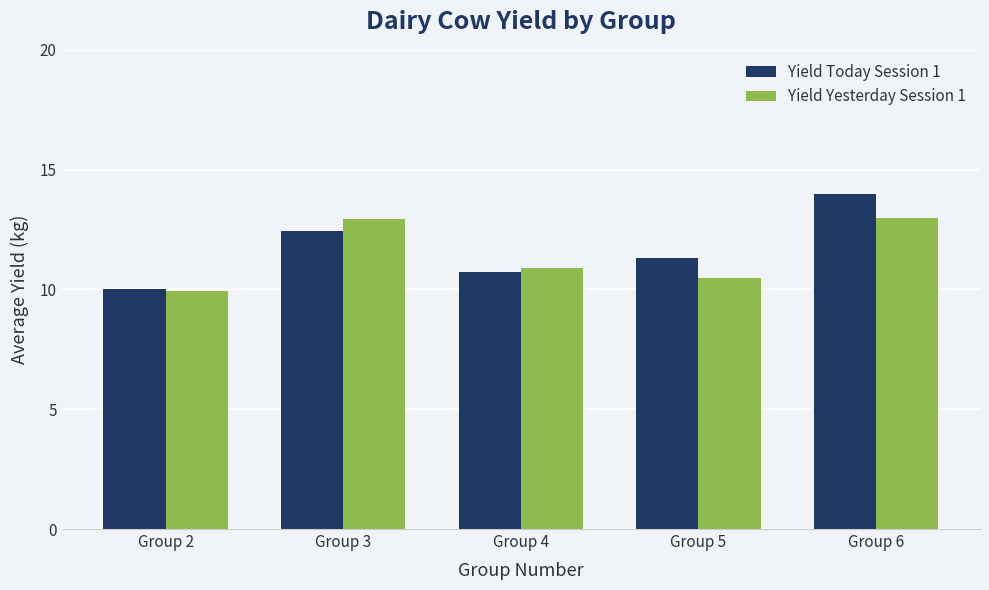

True or false: Yield Today Session 1 has a value of 14.0 at Group 6.

True